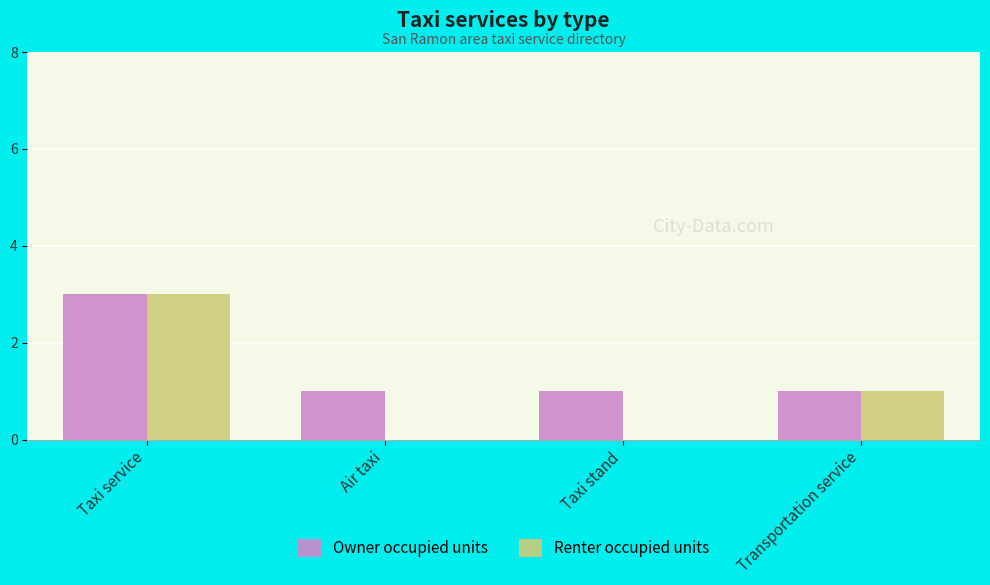

Which series has the largest total across all categories?

Owner occupied units